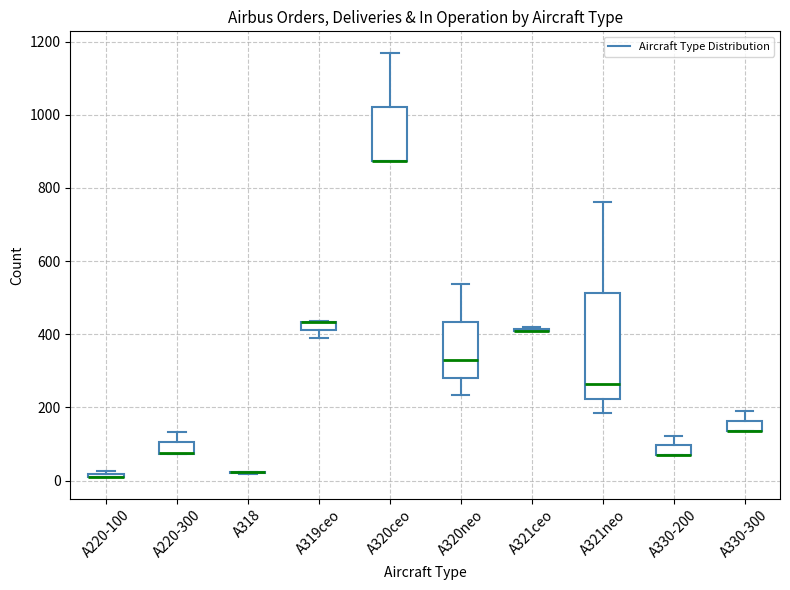

Comparing the boxes themselves (not the whiskers), which one is the tallest?

A321neo